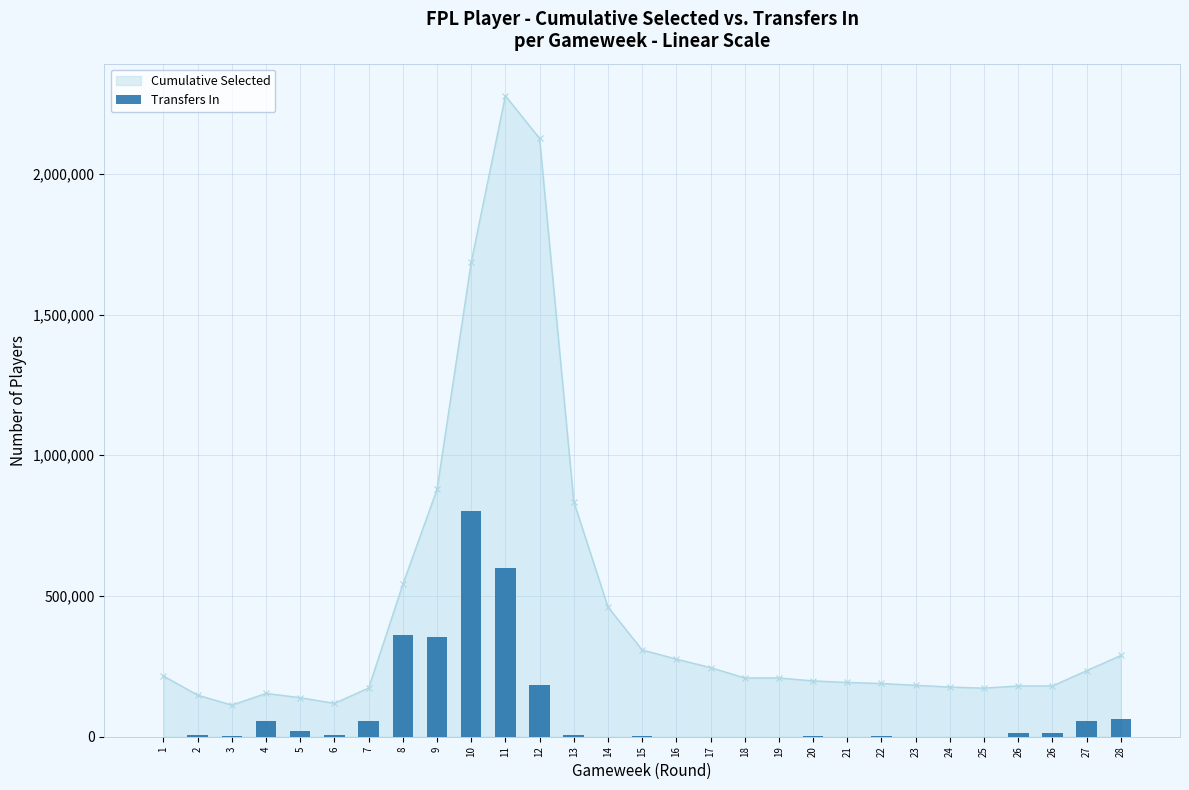

How many values are above zero?

28